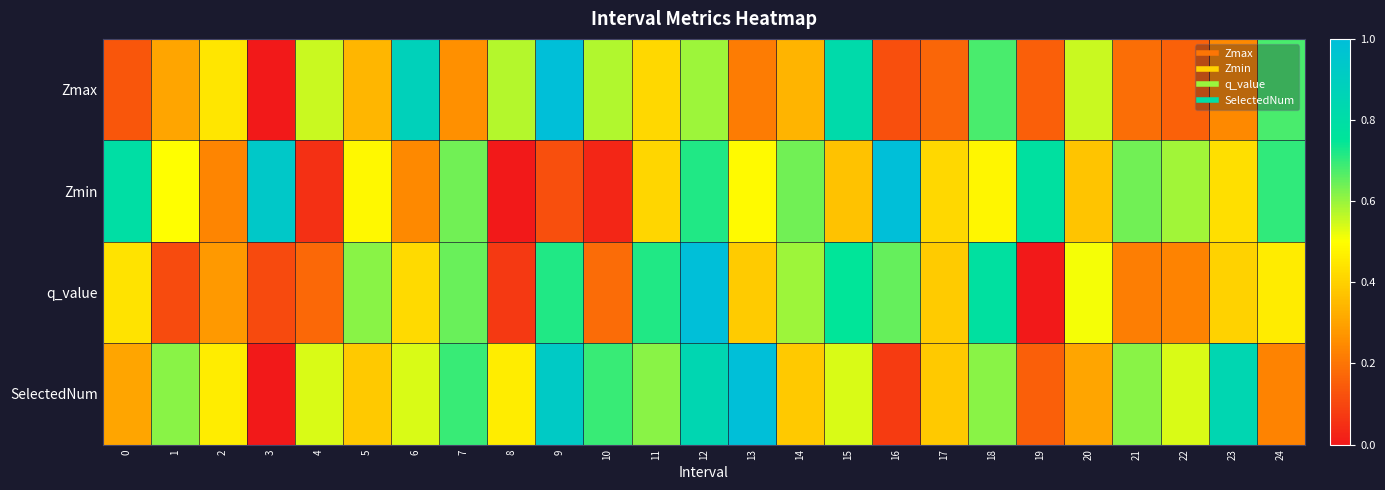

Reading left to right, extract all data points from this chart.

Zmax: 0=0.1	1=0.3	2=0.4	3=0.0	4=0.6	5=0.3	6=0.9	7=0.3	8=0.6	9=1.0	10=0.6	11=0.4	12=0.6	13=0.2	14=0.3	15=0.8	16=0.1	17=0.2	18=0.7	19=0.2	20=0.6	21=0.2	22=0.2	23=0.2	24=0.7
Zmin: 0=0.8	1=0.5	2=0.2	3=0.9	4=0.1	5=0.5	6=0.2	7=0.6	8=0.0	9=0.1	10=0.0	11=0.4	12=0.7	13=0.5	14=0.6	15=0.4	16=1.0	17=0.4	18=0.5	19=0.8	20=0.4	21=0.6	22=0.6	23=0.4	24=0.7
q_value: 0=0.4	1=0.1	2=0.3	3=0.1	4=0.2	5=0.6	6=0.4	7=0.6	8=0.1	9=0.7	10=0.2	11=0.7	12=1.0	13=0.4	14=0.6	15=0.8	16=0.7	17=0.4	18=0.8	19=0.0	20=0.5	21=0.2	22=0.2	23=0.4	24=0.5
SelectedNum: 0=0.3	1=0.6	2=0.5	3=0.0	4=0.5	5=0.4	6=0.5	7=0.7	8=0.5	9=0.9	10=0.7	11=0.6	12=0.8	13=1.0	14=0.4	15=0.5	16=0.1	17=0.4	18=0.6	19=0.2	20=0.3	21=0.6	22=0.5	23=0.8	24=0.2